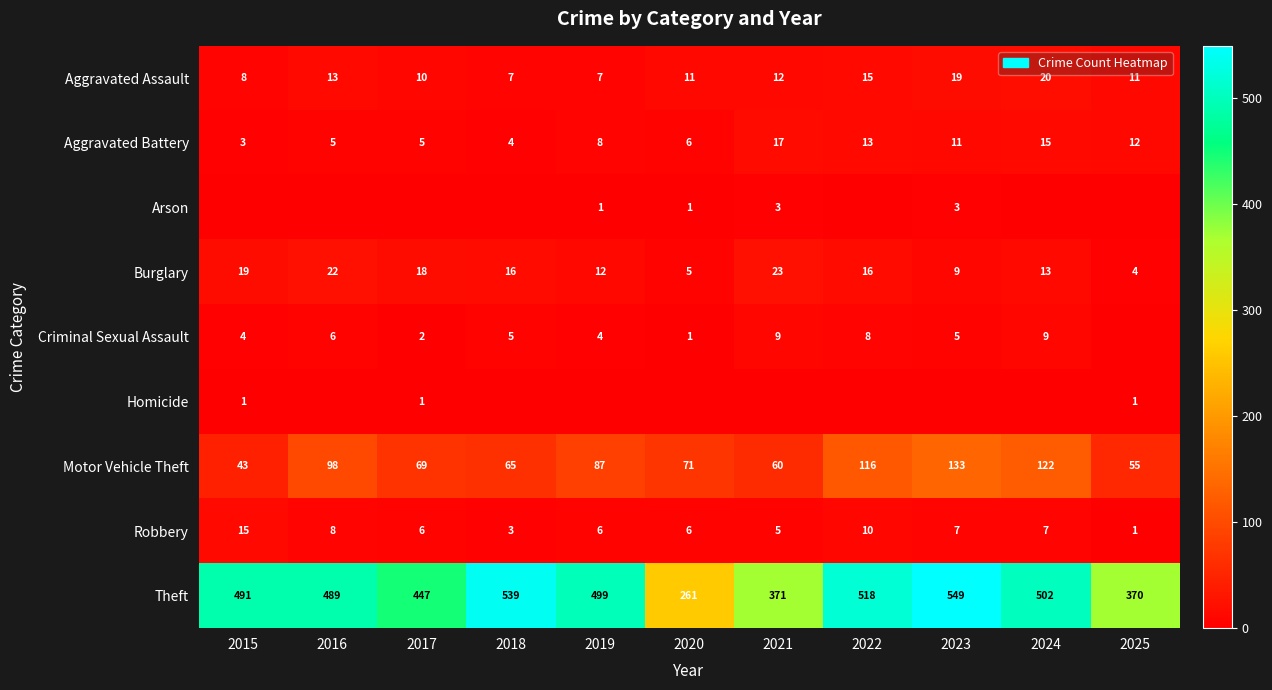

The value of Aggravated Assault at 2020 is 11. True or false?

True